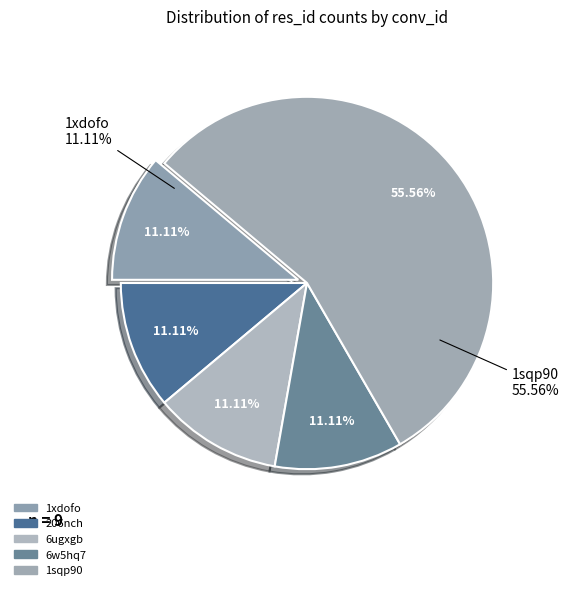

The 1xdofo slice represents 13% of the pie. True or false?

False